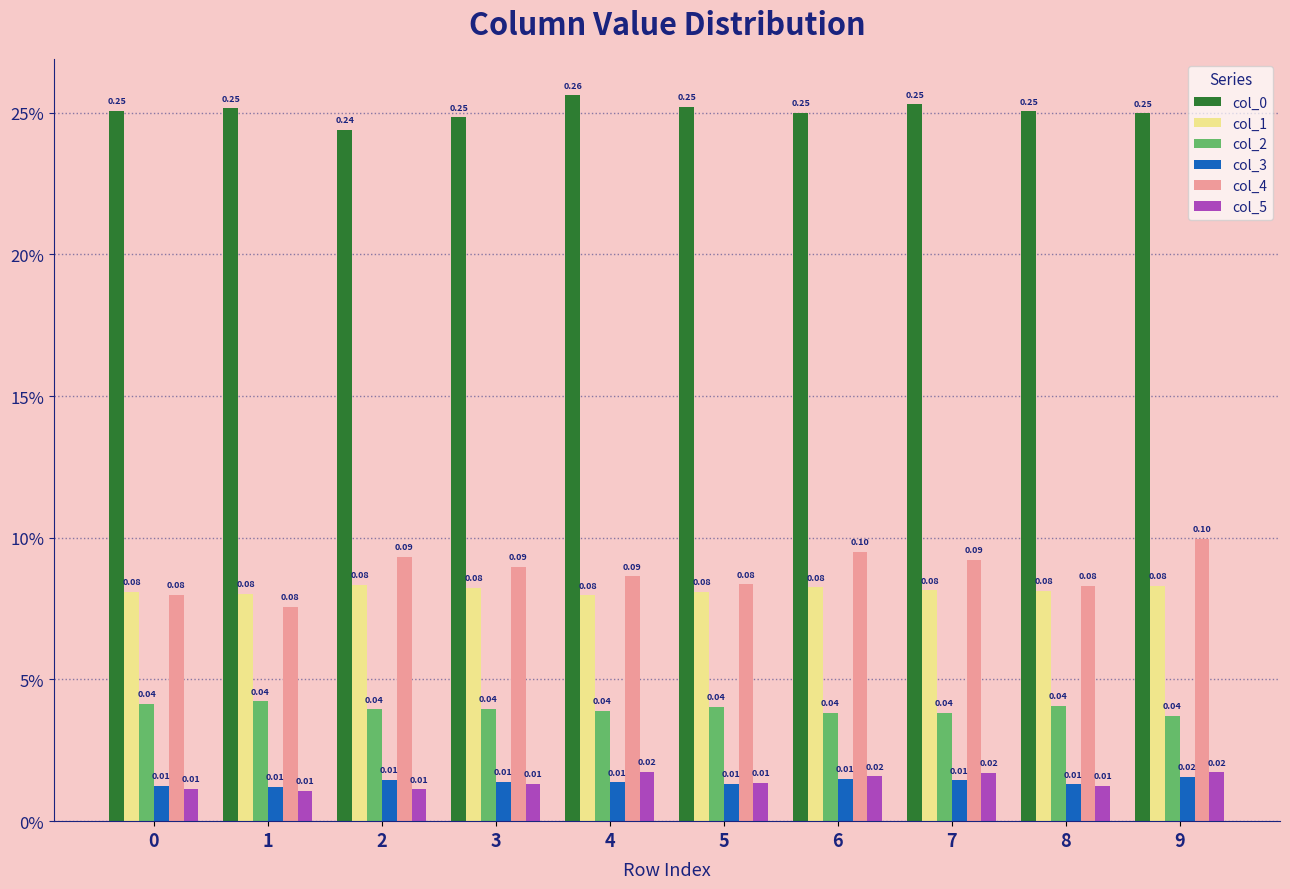

At how many categories does at least one series exceed 0?

10